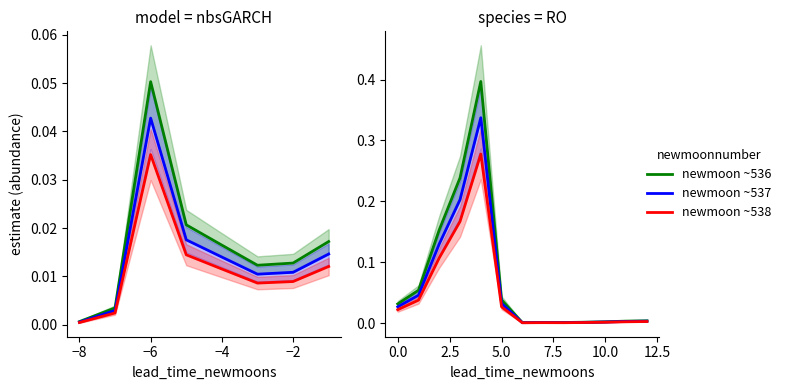

What is the difference between the maximum and minimum values in the estimate series?

0.4